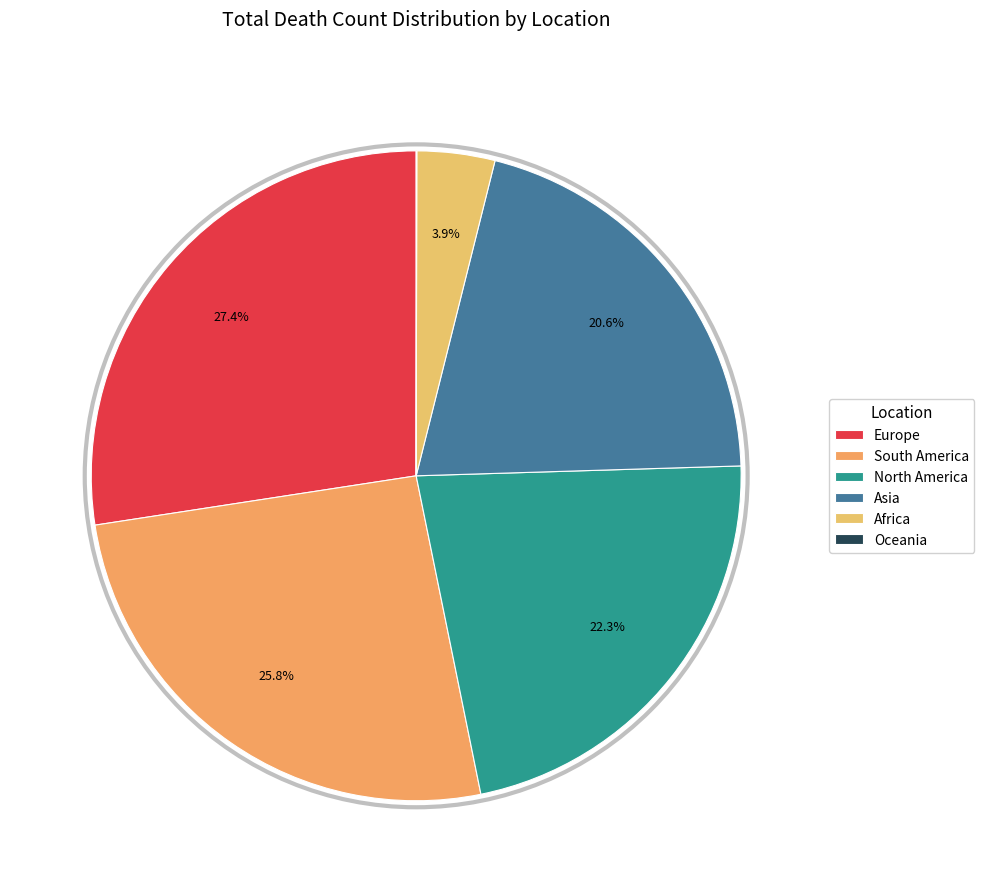

To the nearest percent, what is the combined percentage of South America and Oceania?

26%